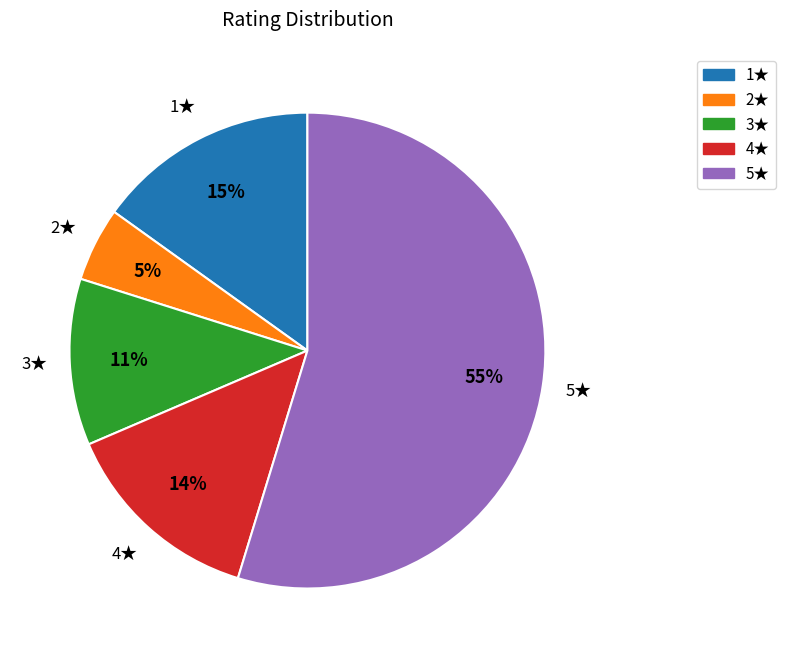

Does any single category account for the majority?

Yes